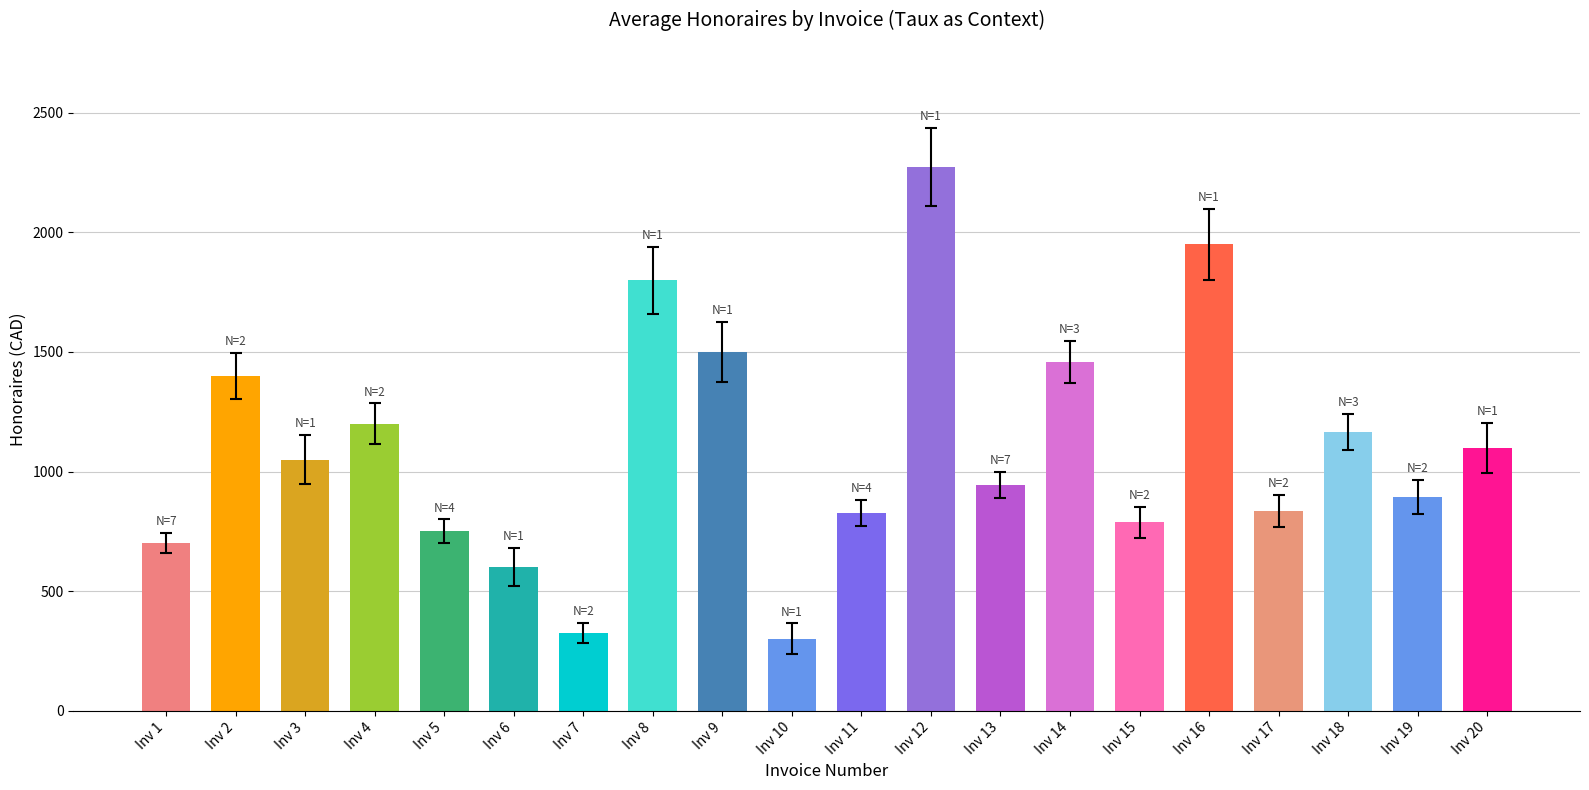

What is the difference between the second highest and minimum values?

1650.0